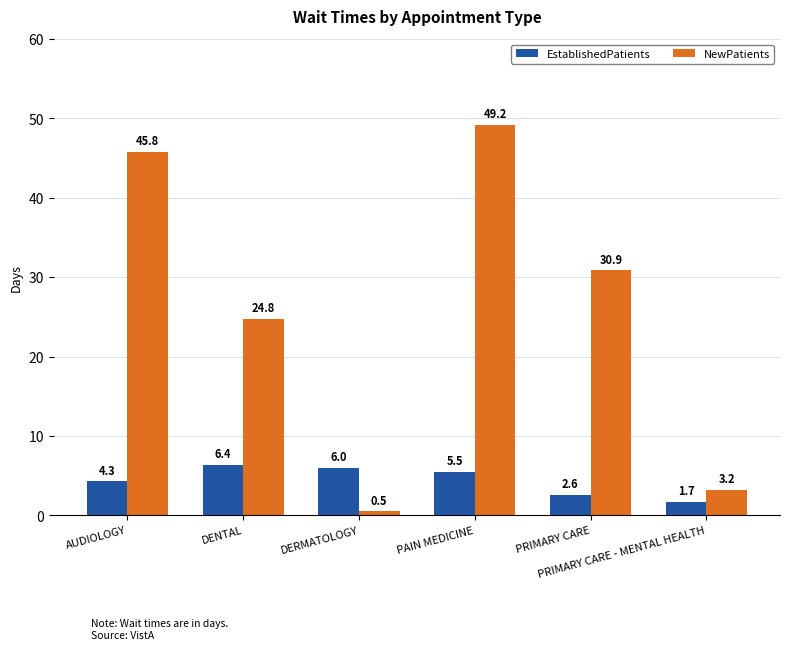

Rank the series by their average value, from highest to lowest.

NewPatients, EstablishedPatients